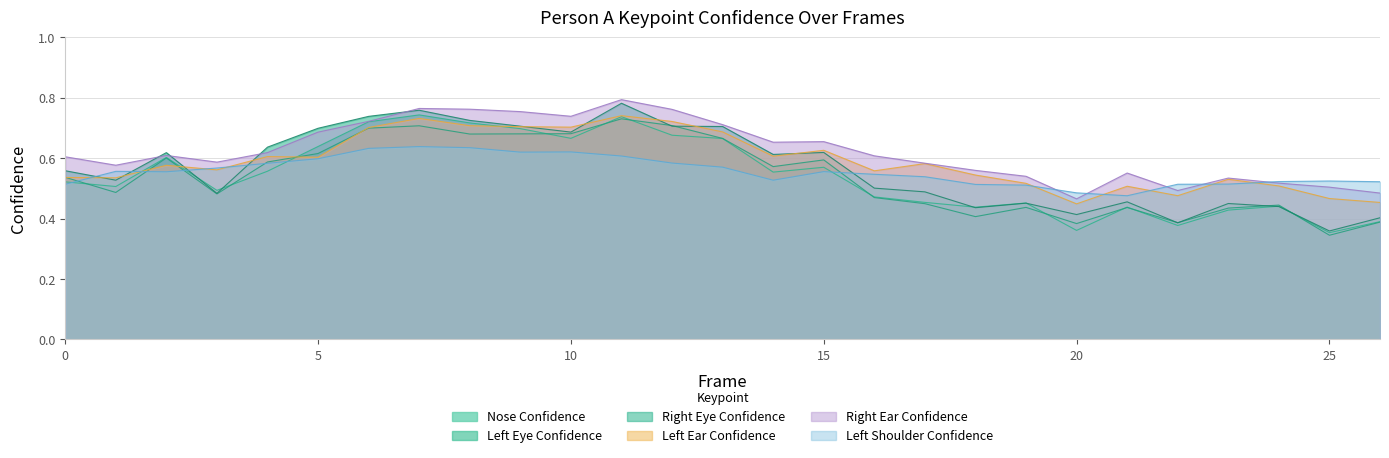

Which category has the lowest value in the a_left_shoulder_confidence series?

21